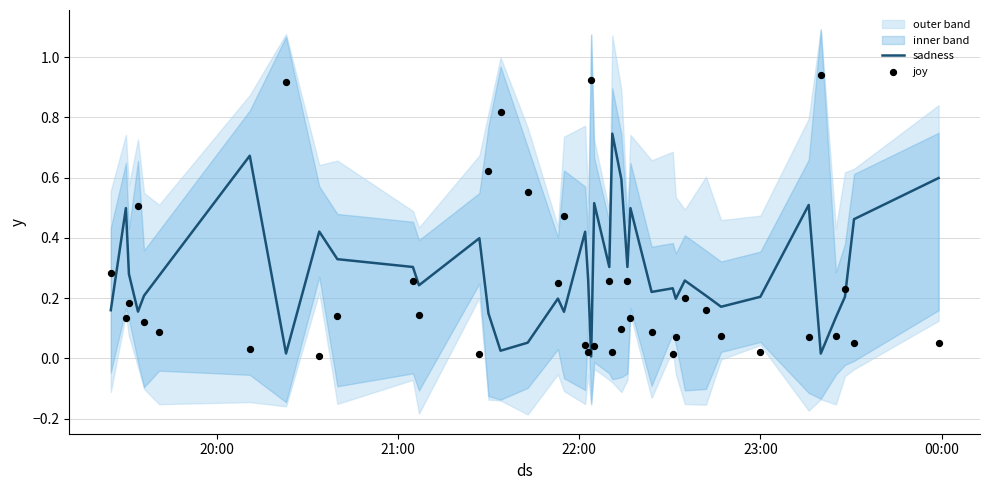

At which category is the sum across all series the highest?

00:00